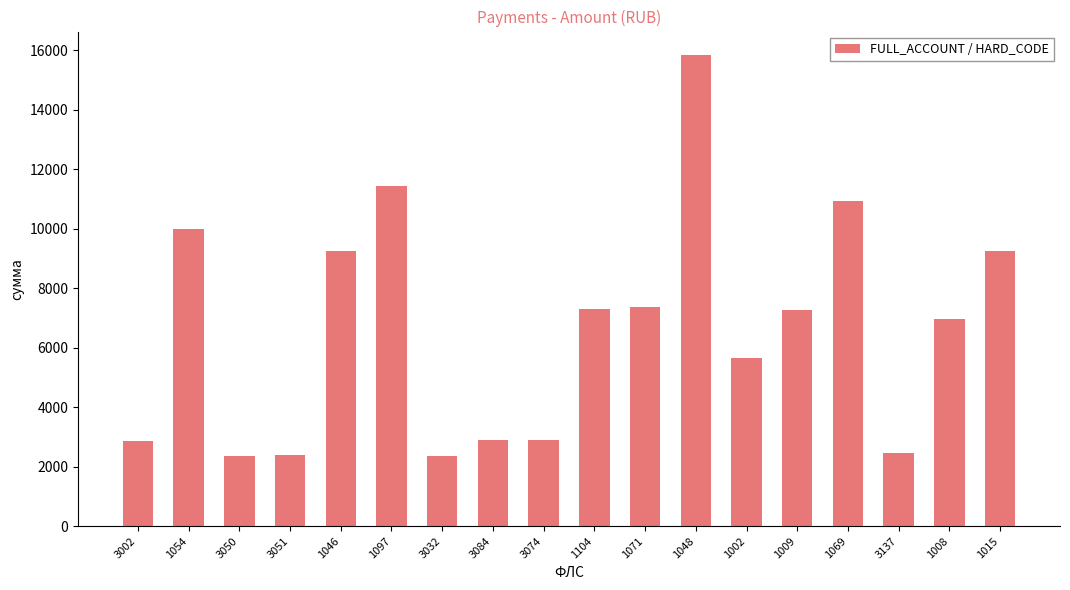

Where does the data first go above 7258?

1054